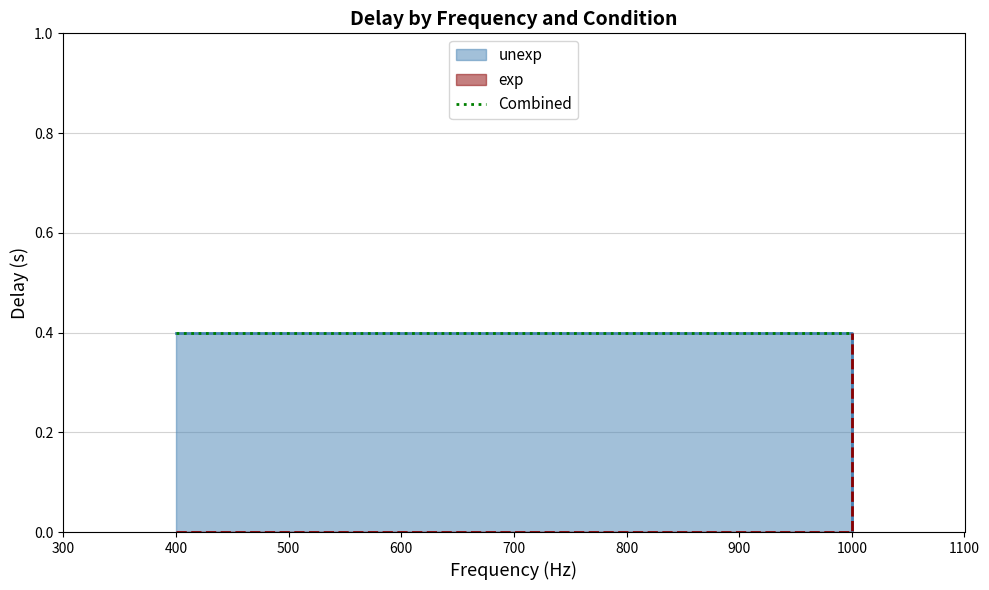

What value does the exp series have at 1000?

0.4